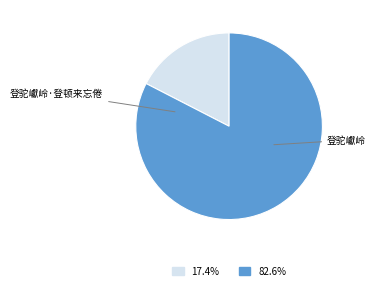

What is the smallest slice in the pie chart?

登驼巘岭·登顿来忘倦